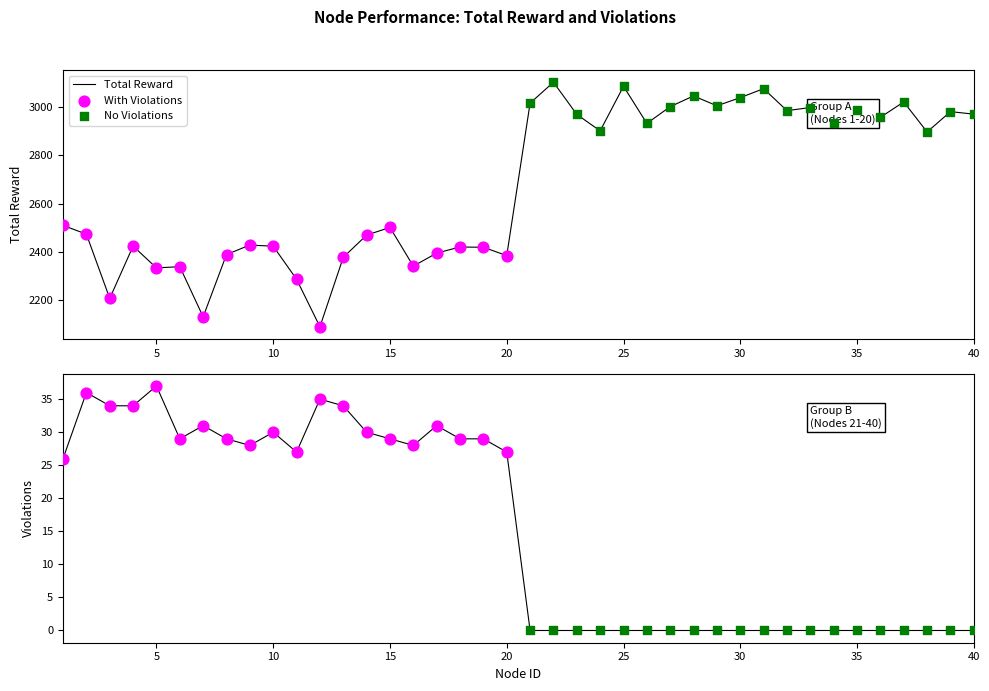

Which series has the widest spread of Y values?

Total Reward